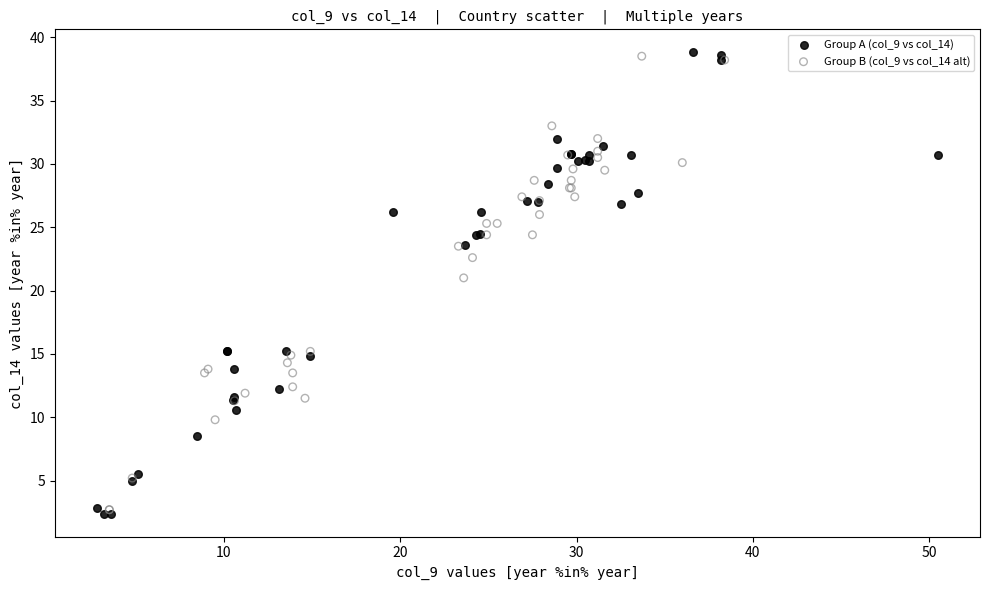

Which series has the widest spread of Y values?

Group A (col_9 vs col_14)